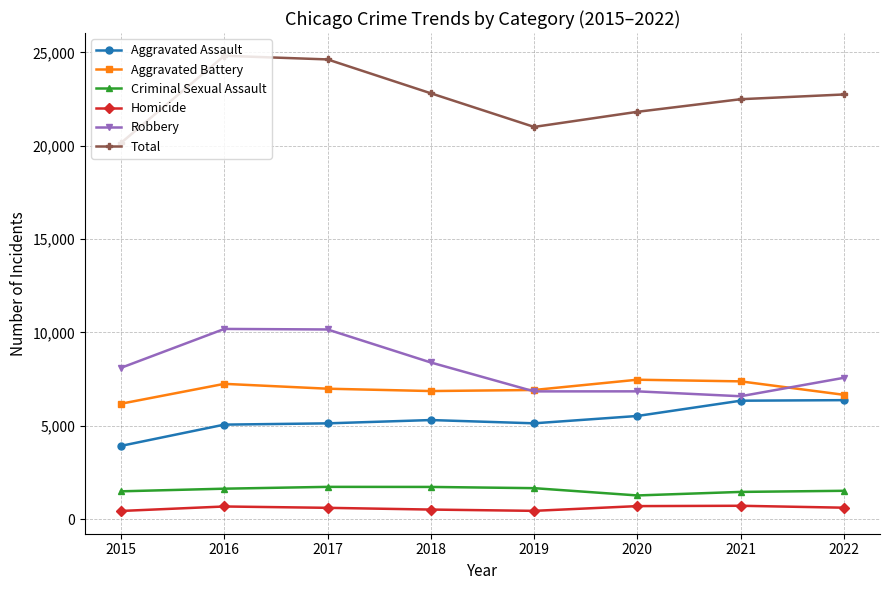

What is the difference between the maximum and minimum values in the Homicide series?

278